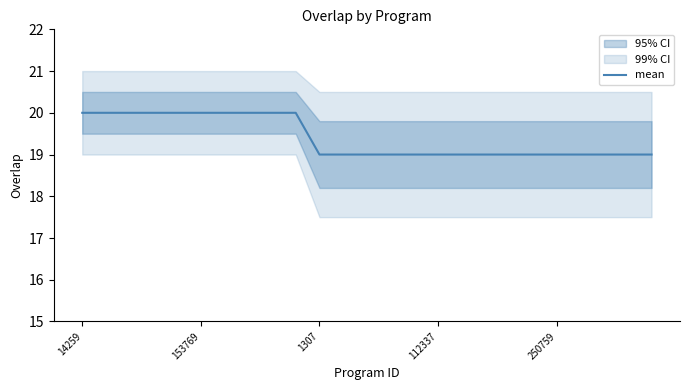

What is the smallest value displayed?

19